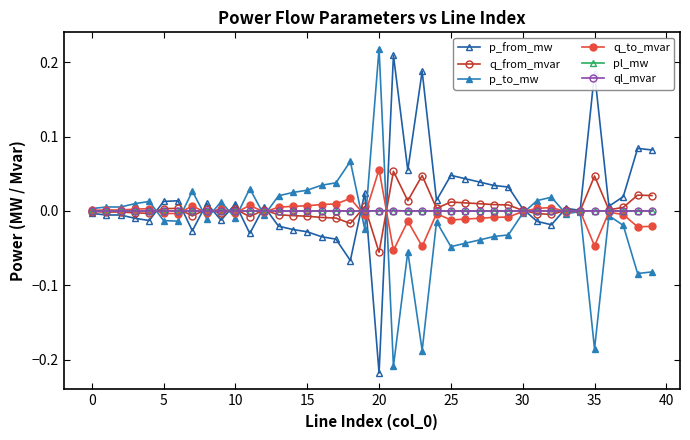

What is the greatest value displayed?

0.2